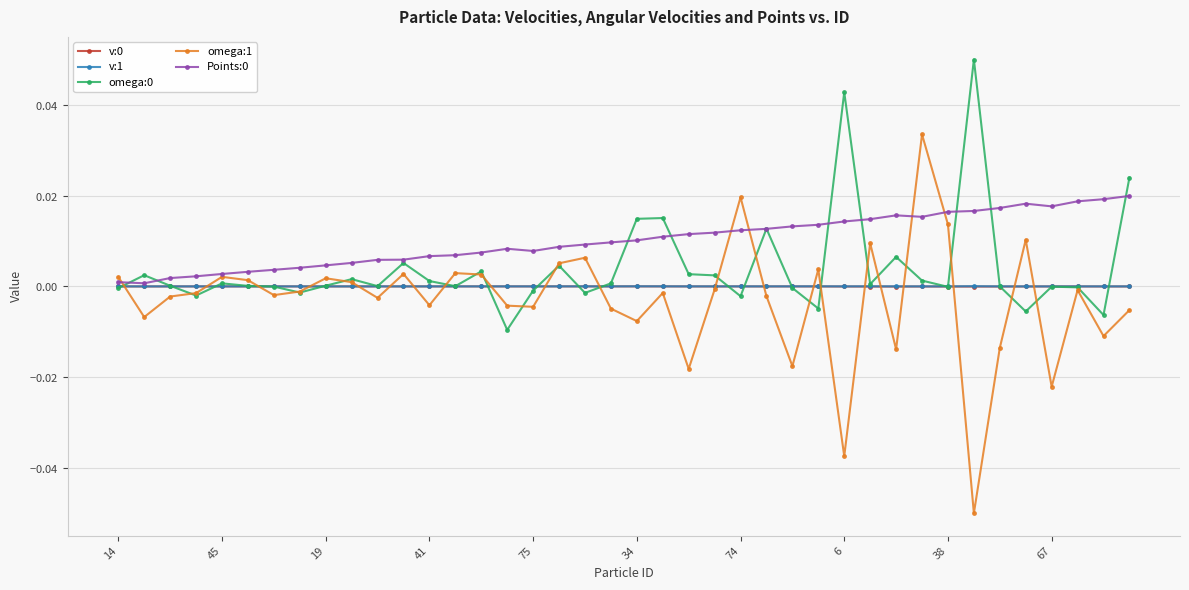

Where is v:0 nearest to the value 0?

75